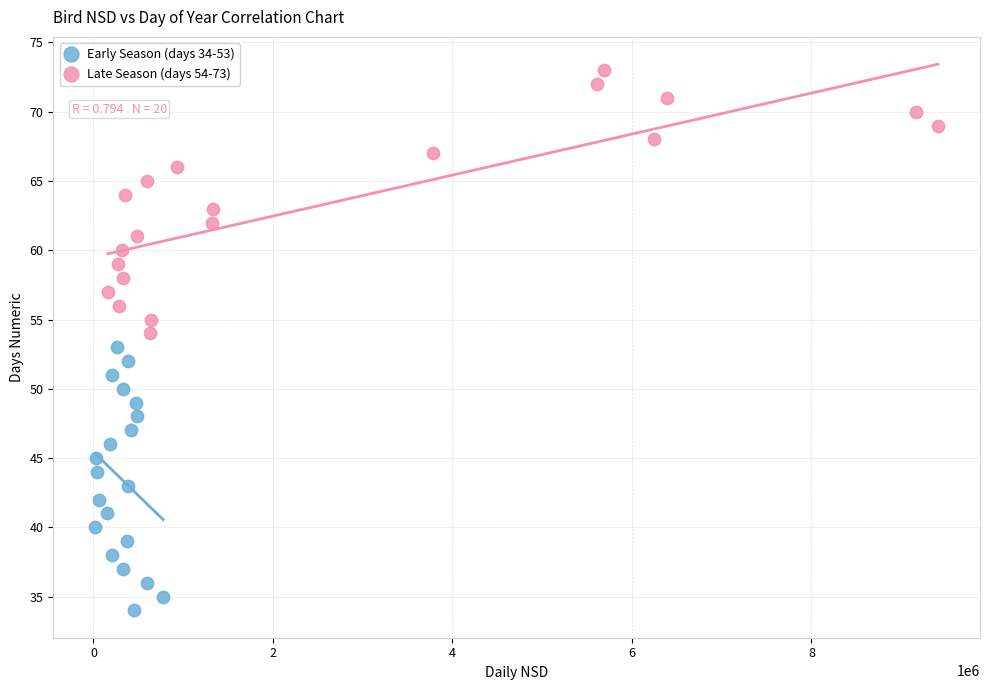

Which series contains the highest Y value?

Late Season (days 54-73)